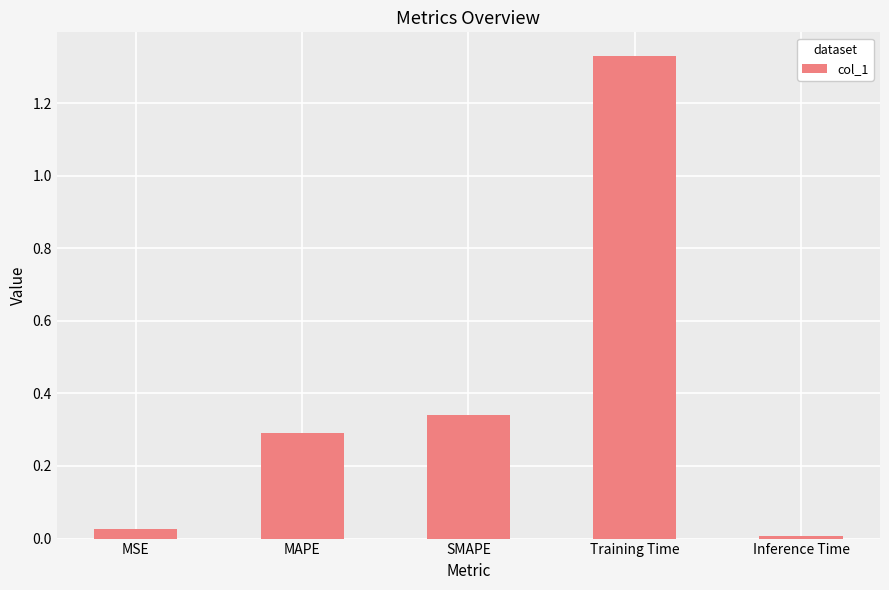

What is the sum of all values?

2.0